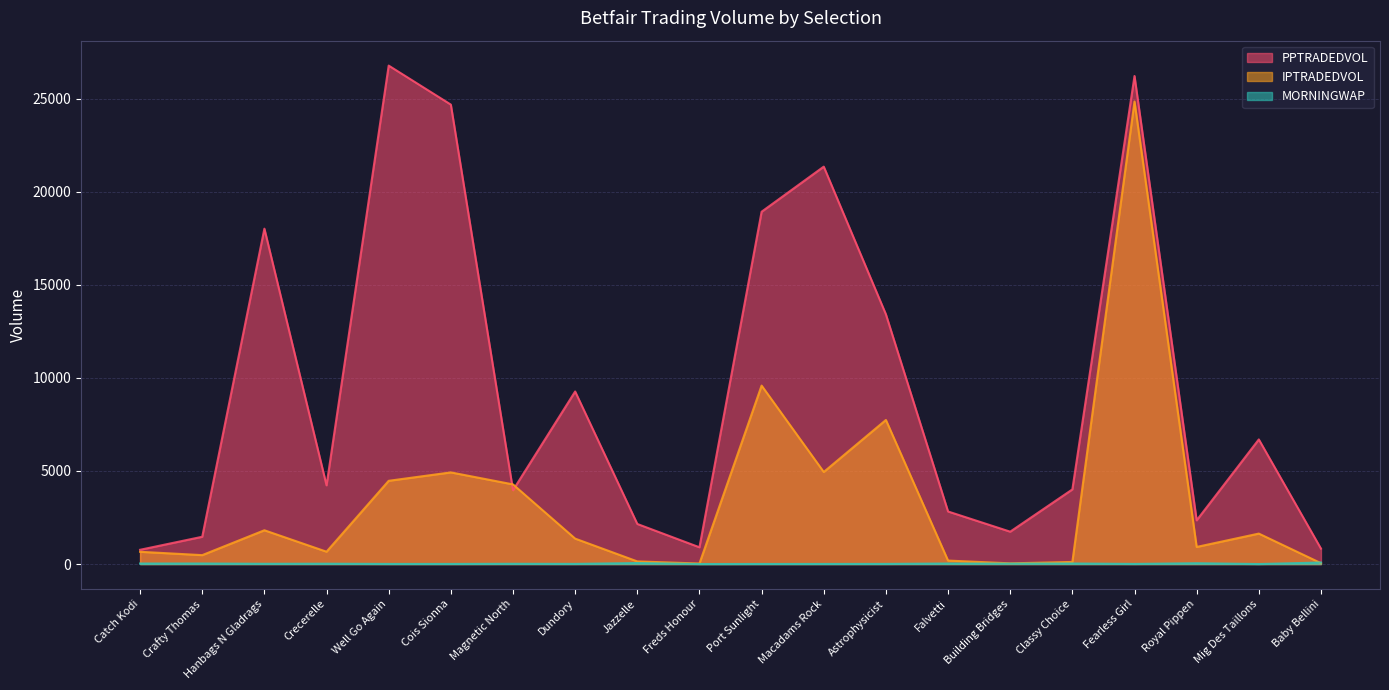

Is it true that IPTRADEDVOL equals 658.1 at Catch Kodi?

True